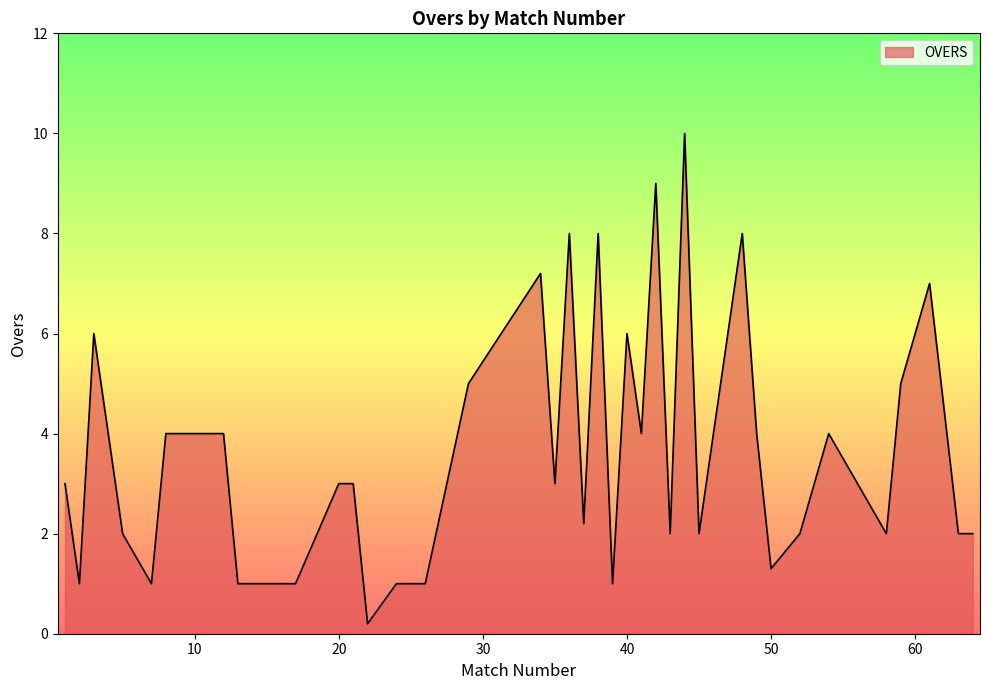

What is the difference between the maximum and minimum values?

9.8